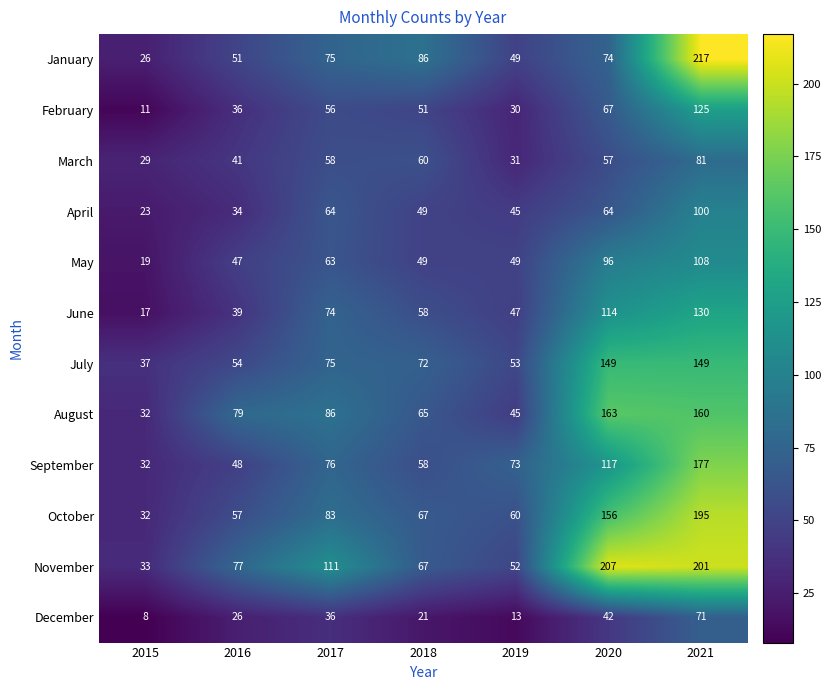

How many categories are shown in the chart?

7